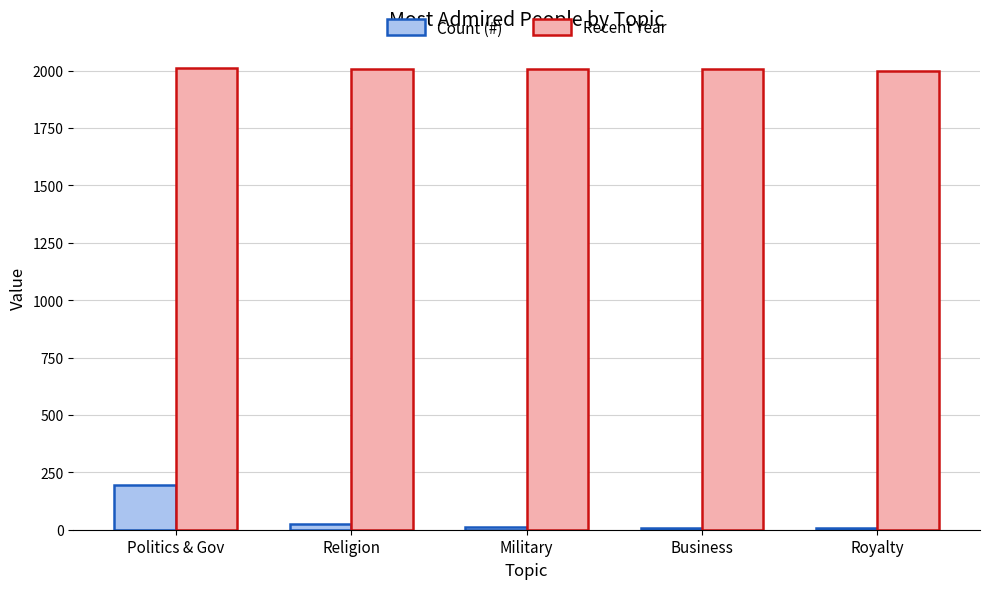

The value of Count (#) at Royalty is 9. True or false?

True